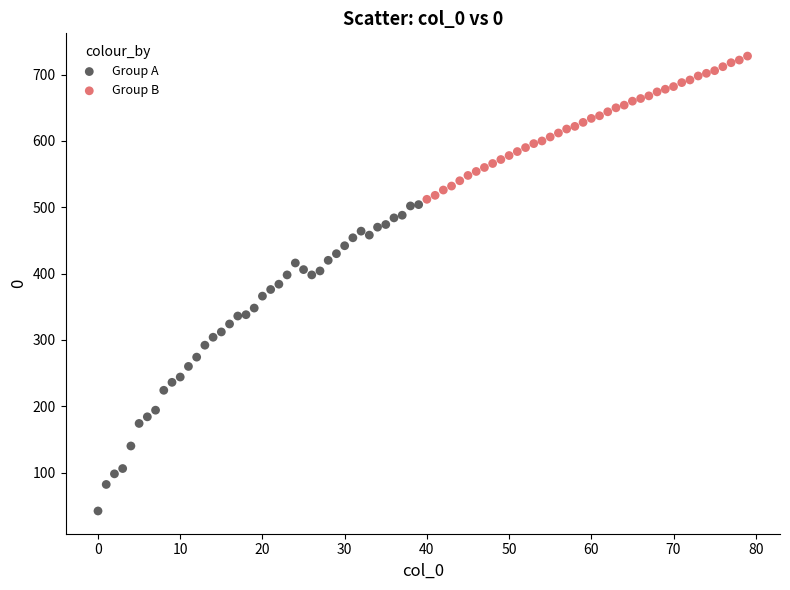

Which series reaches the minimum Y coordinate?

Group A